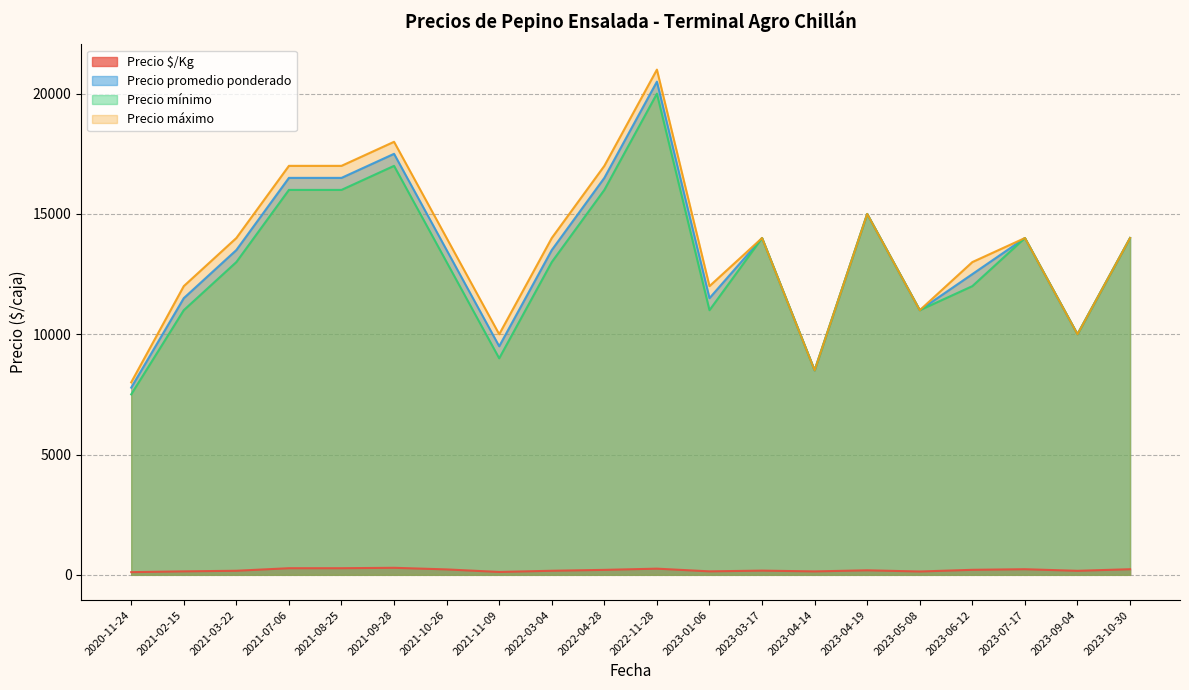

What is the difference between the highest and lowest values at 2021-11-08?

9881